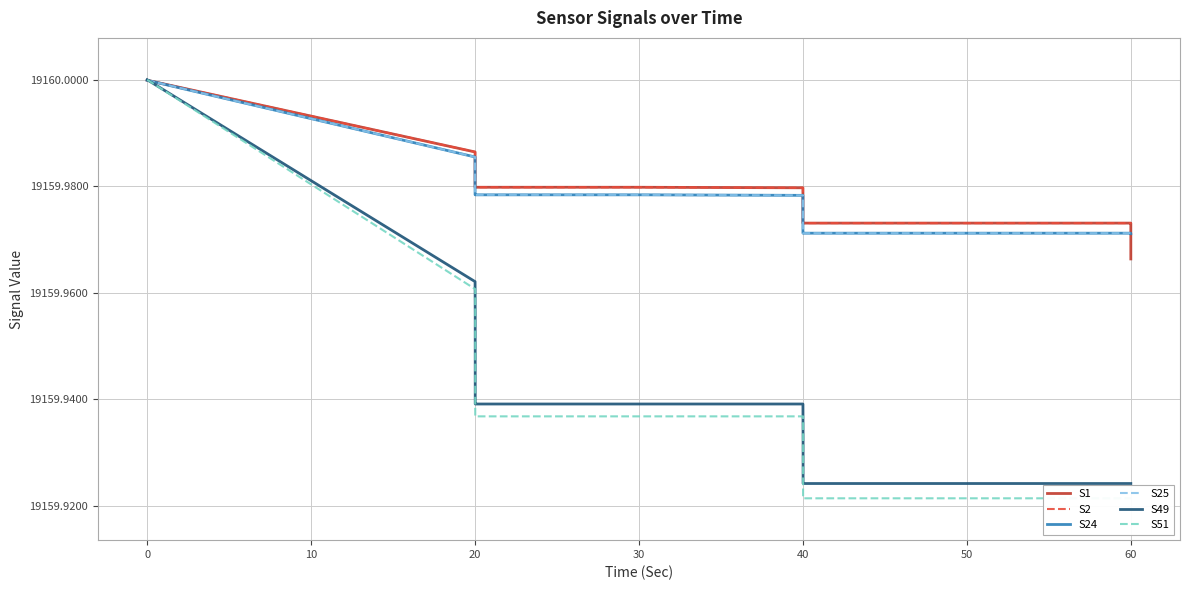

What is the greatest value displayed?

19160.0